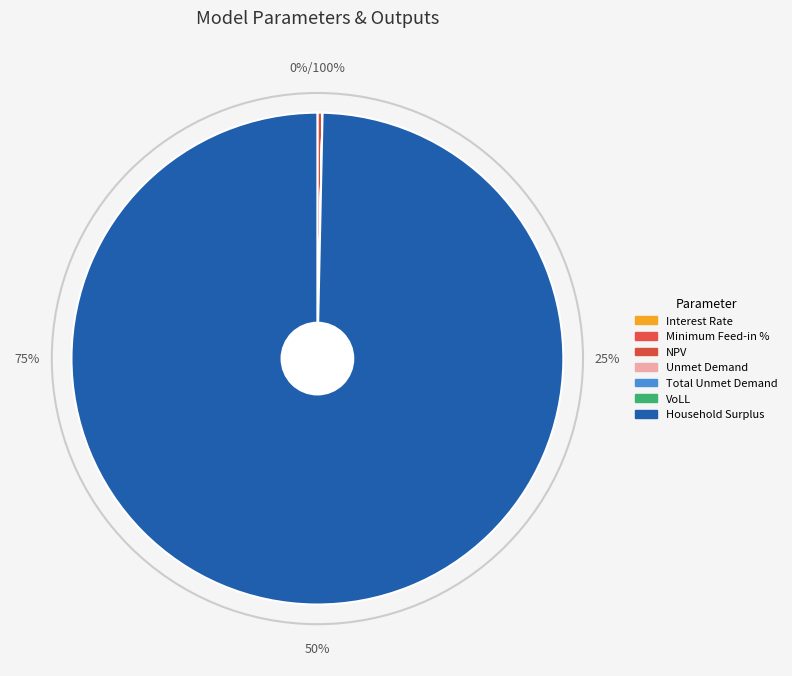

Count the number of slices in the pie.

7